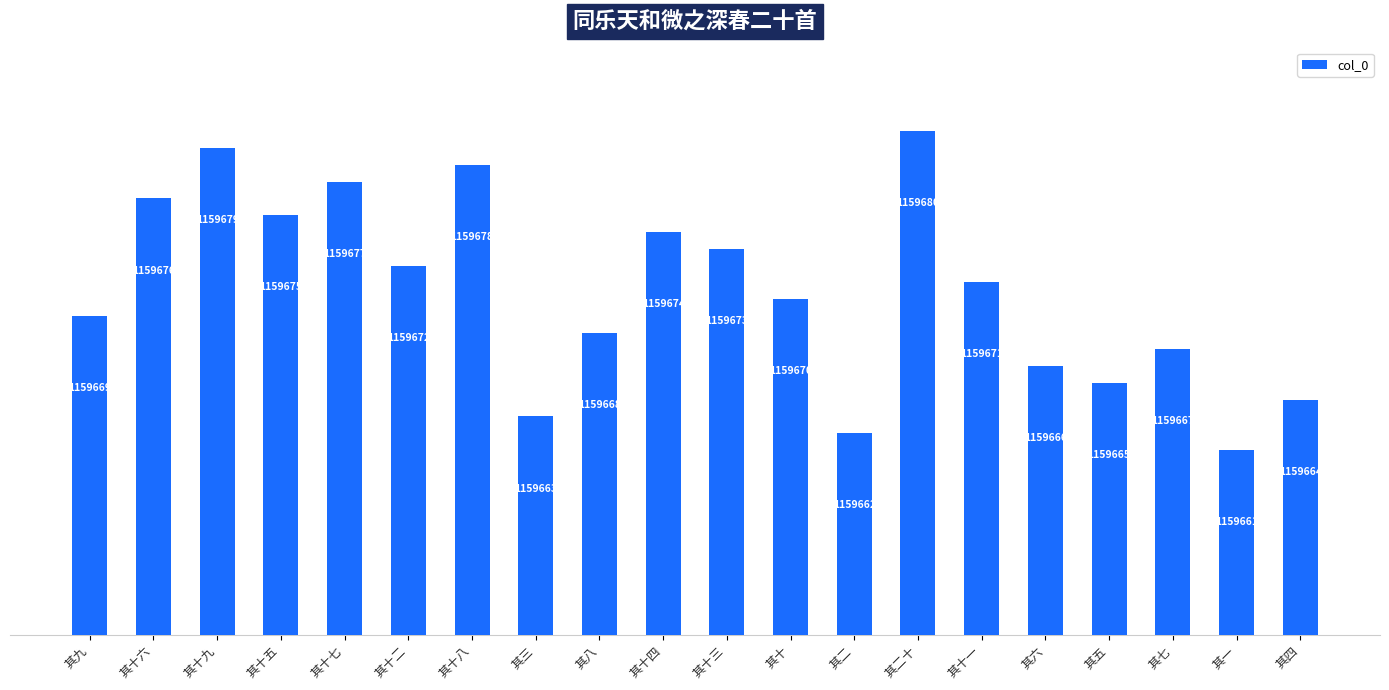

What is the change in value from 其八 to 其七?

-1